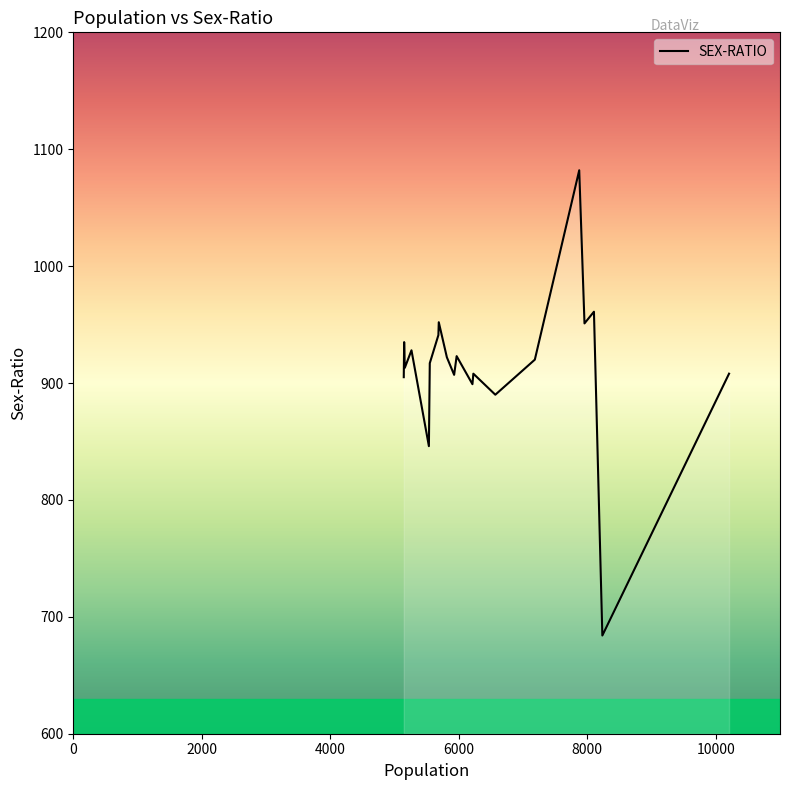

What is the smallest value displayed?

684